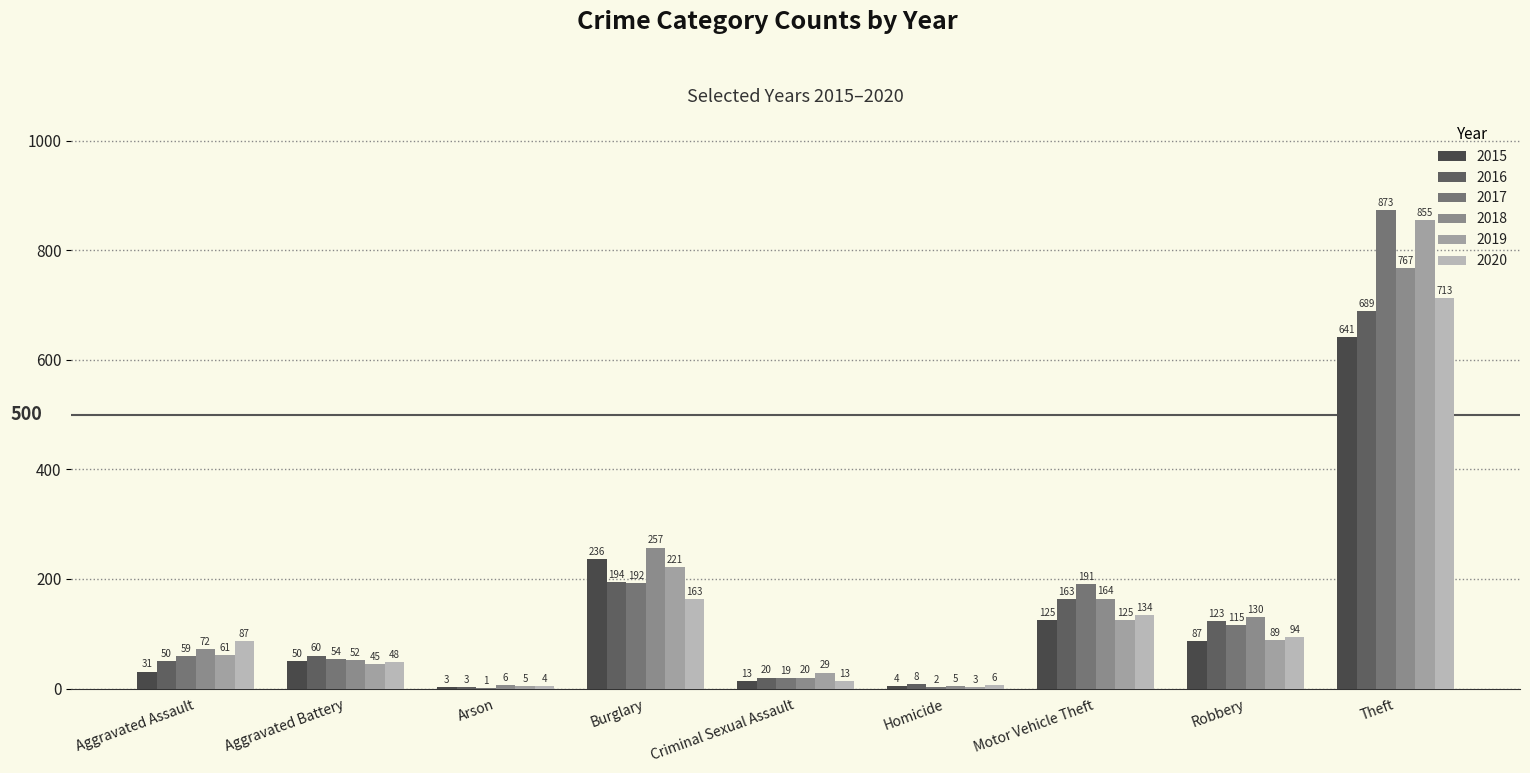

What position from the right is Theft?

1